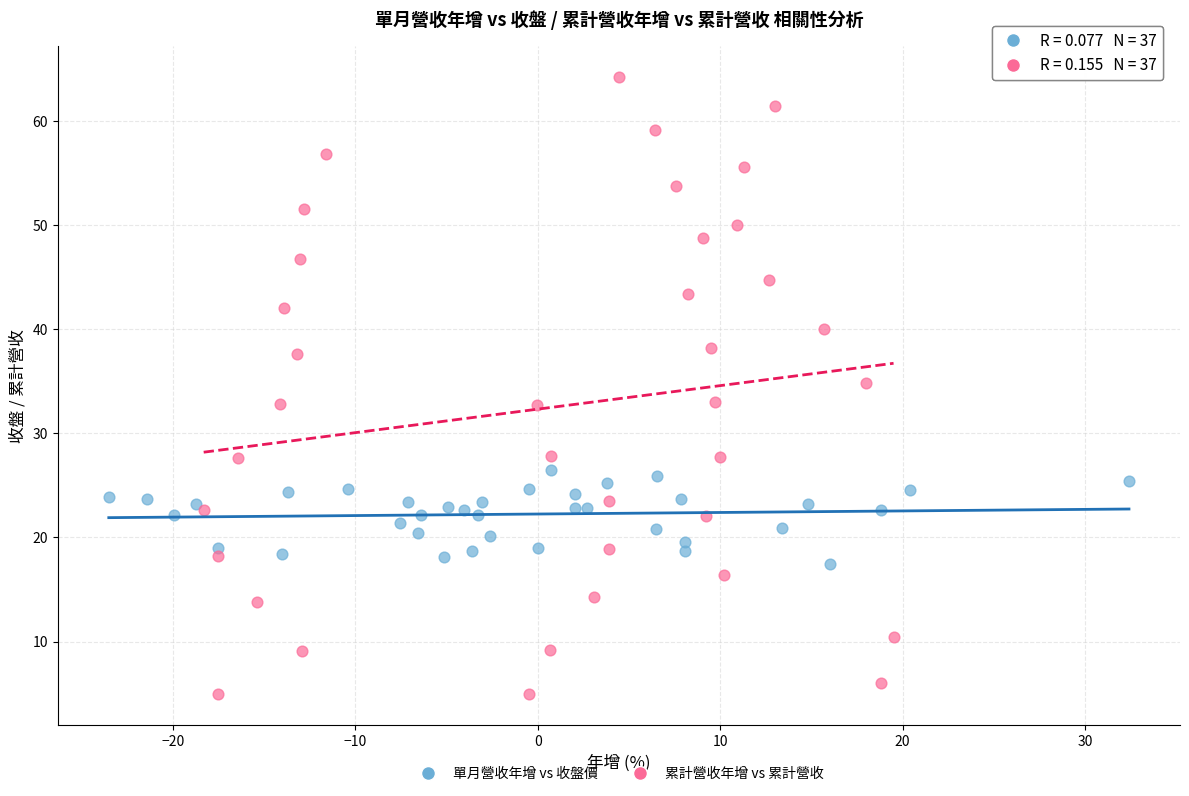

Which series contains the highest Y value?

累計營收年增 vs 累計營收